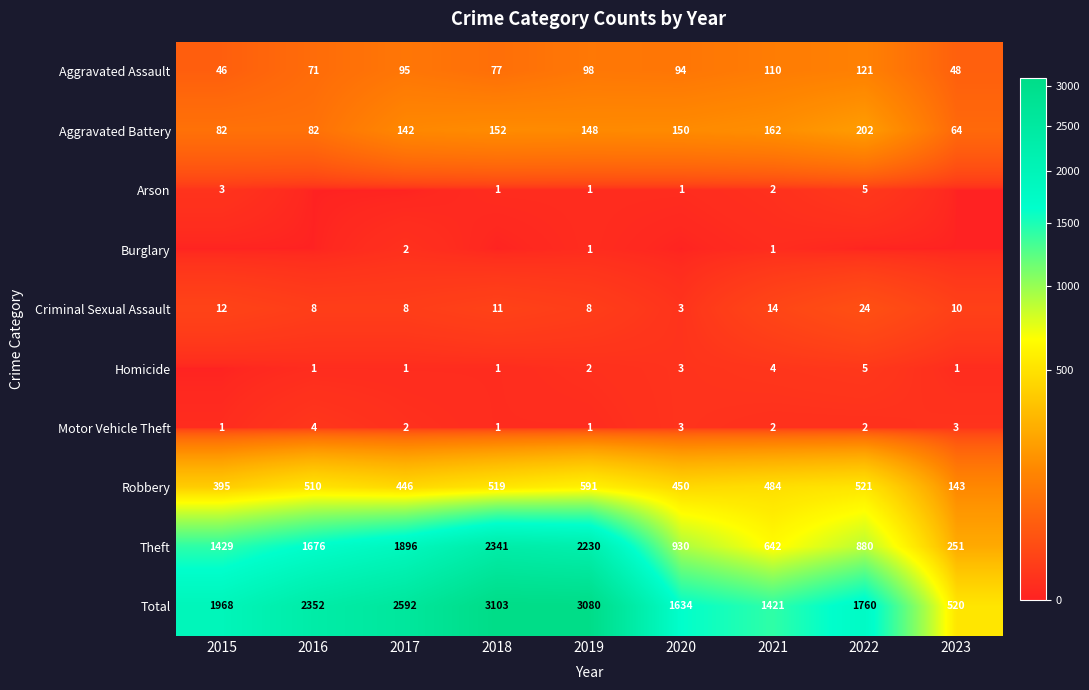

List the labels in order of Theft value, smallest first.

2023, 2021, 2022, 2020, 2015, 2016, 2017, 2019, 2018